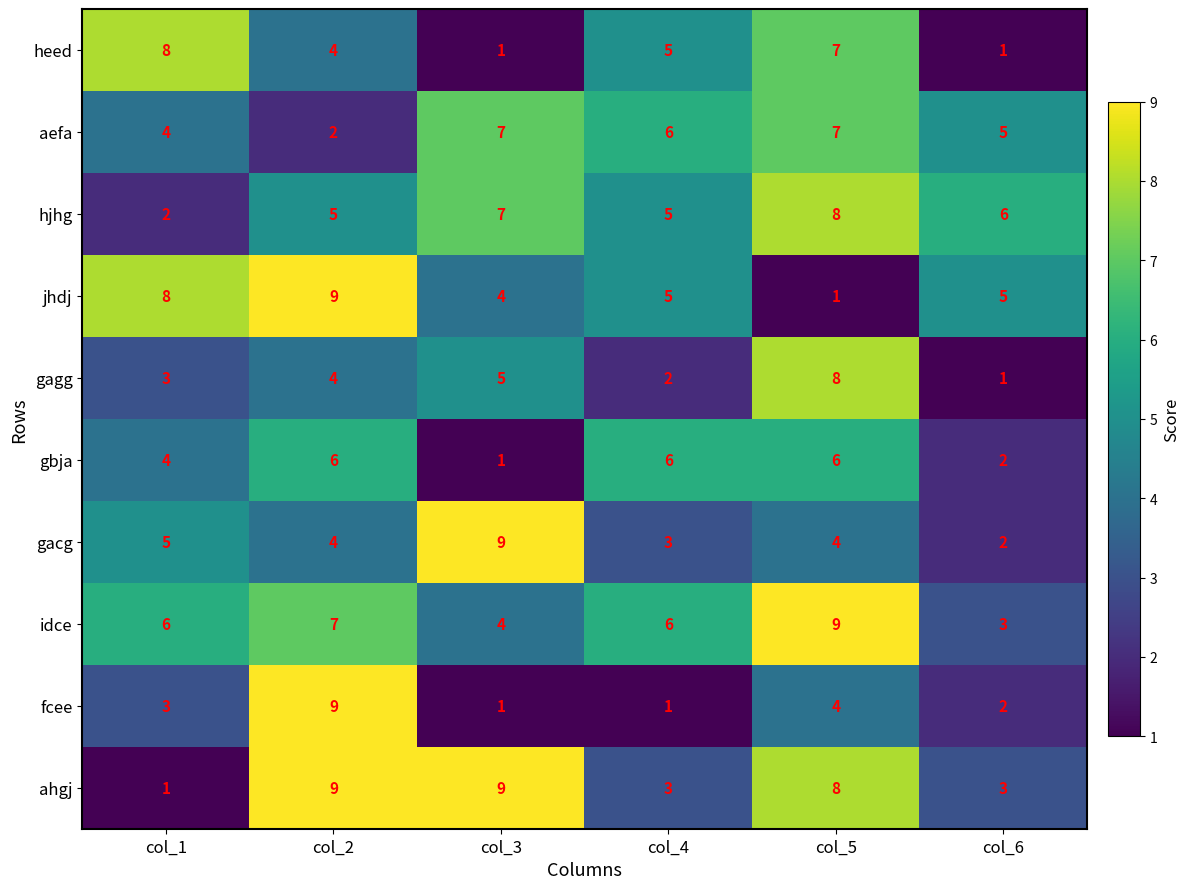

What is the spread (max minus min) of values at col_6?

5